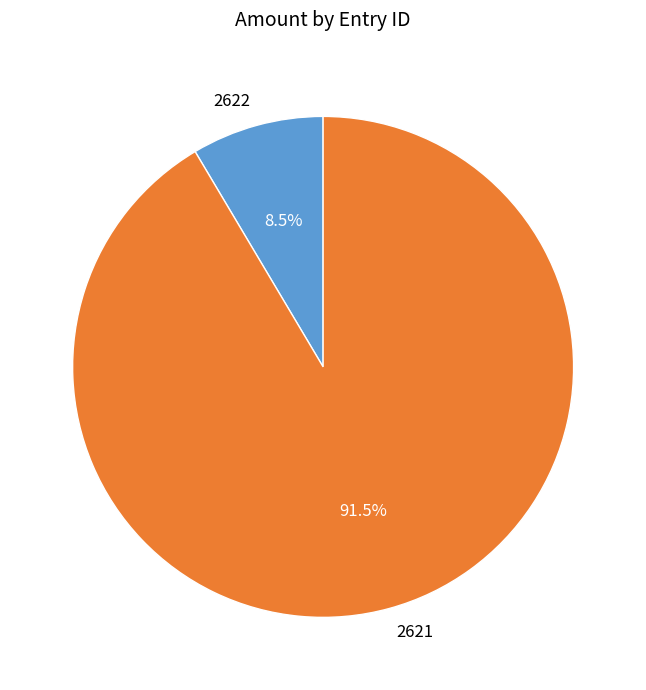

How many slices are in this pie chart?

2